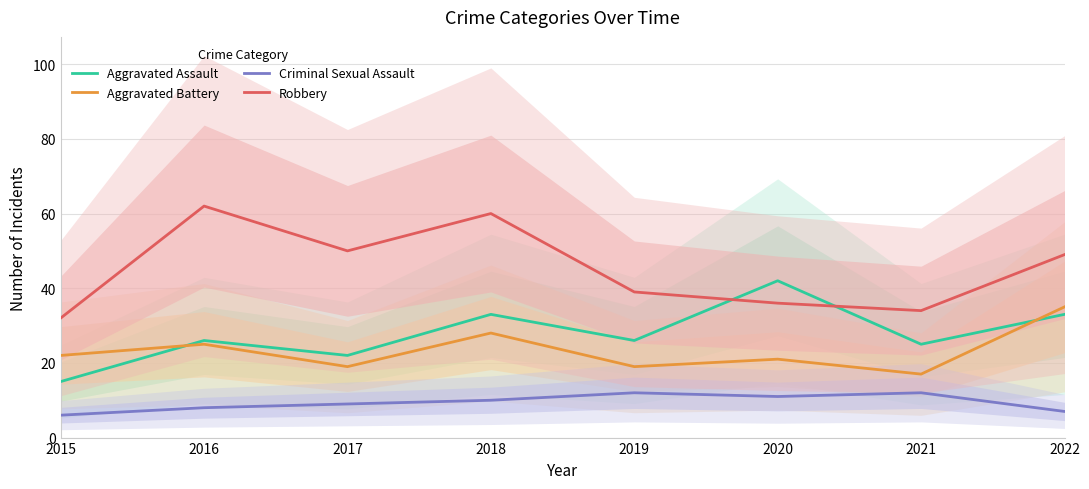

Which series has the largest total across all categories?

Robbery